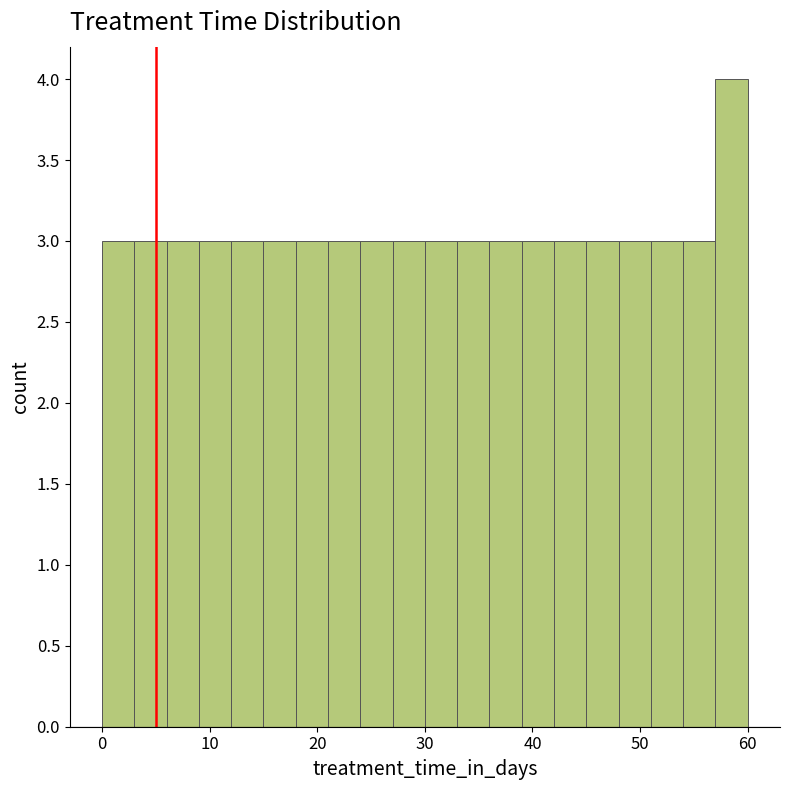

Around what value on the x-axis is the tallest bar? Give the approximate position of its centre, as read against the axis.

59